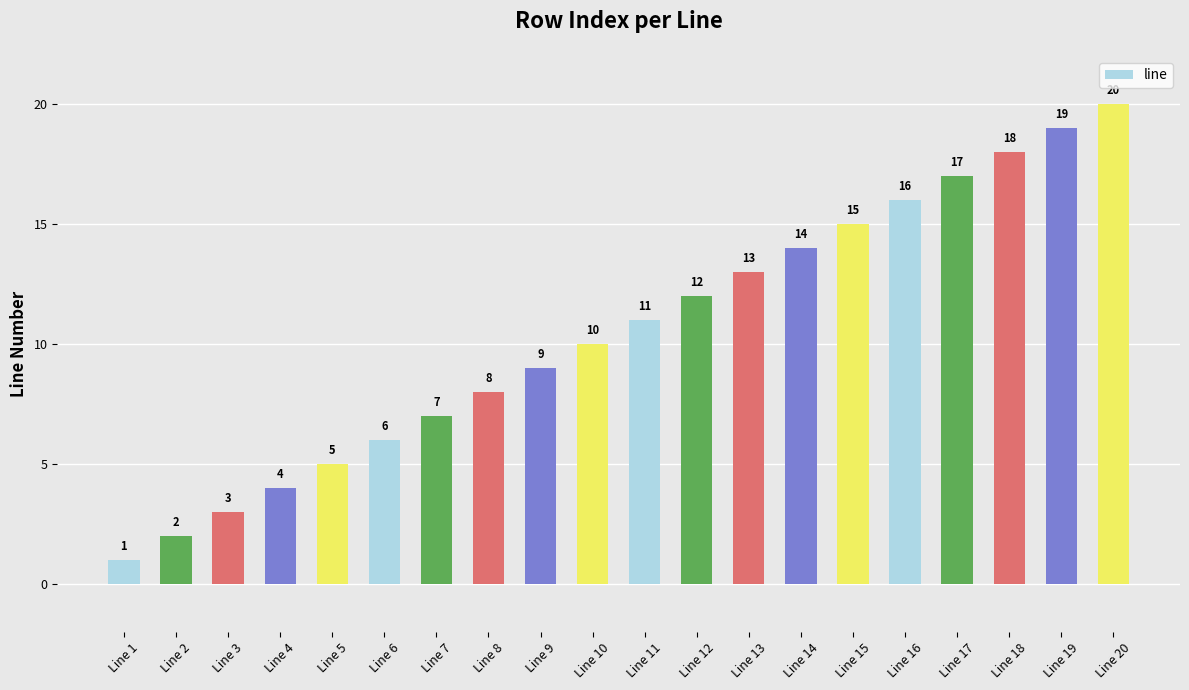

What is the minimum value shown in the chart?

1